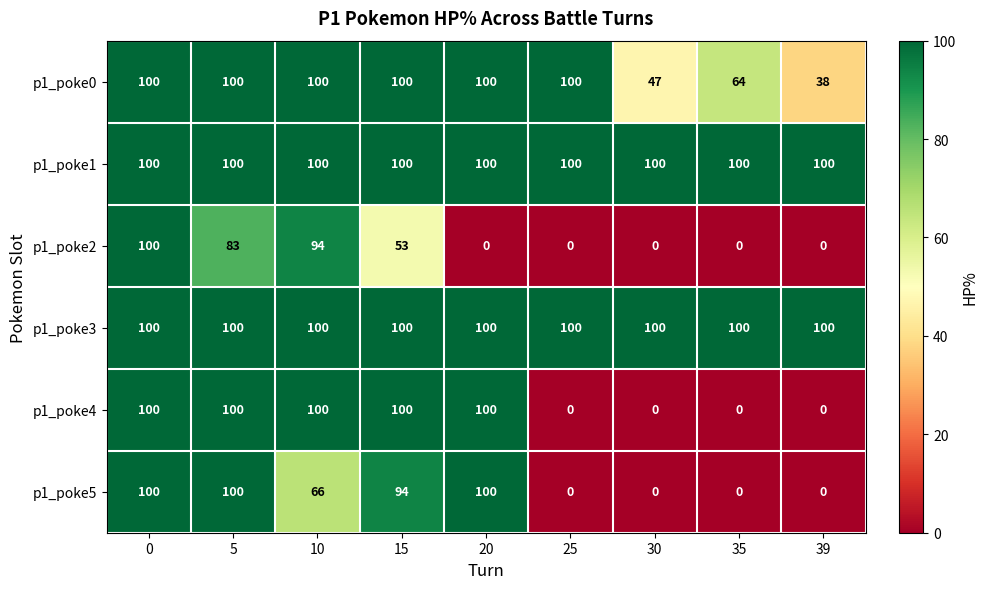

Which series changed the most between 25 and 30?

p1_poke0